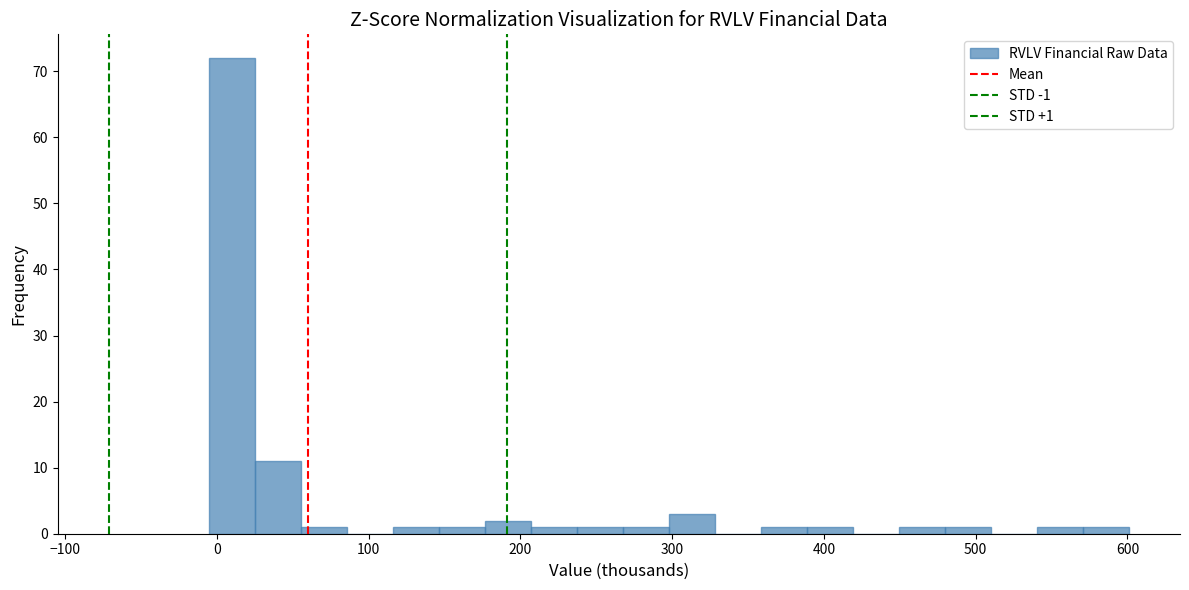

Around what value on the x-axis is the tallest bar? Give the approximate position of its centre, as read against the axis.

10